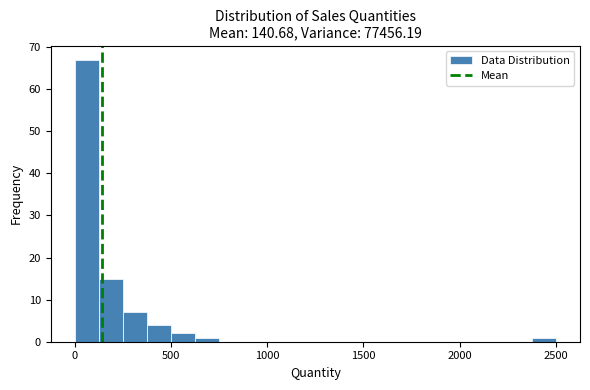

Around what value on the x-axis is the tallest bar? Give the approximate position of its centre, as read against the axis.

50